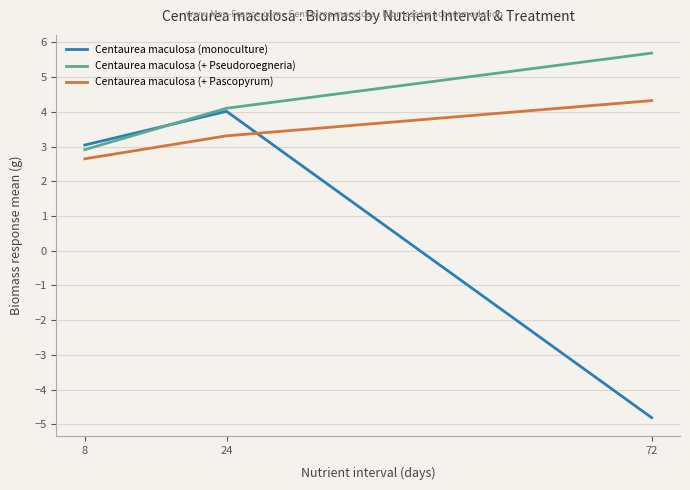

Reading left to right, transcribe all the data shown in this chart.

Centaurea maculosa (monoculture): 3.0	4.0	-4.8
Centaurea maculosa (+ Pseudoroegneria): 2.9	4.1	5.7
Centaurea maculosa (+ Pascopyrum): 2.6	3.3	4.3